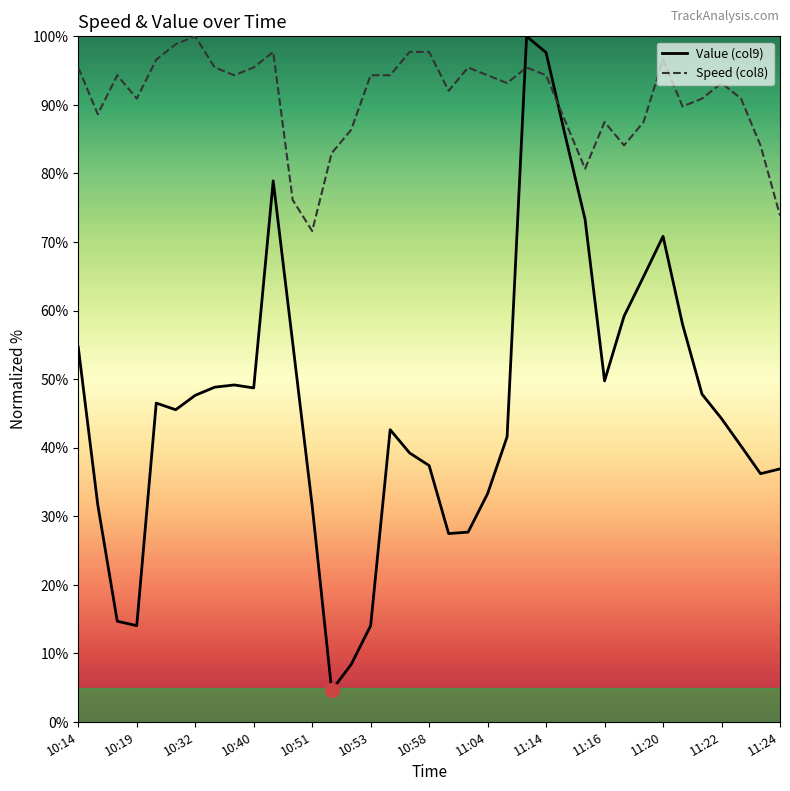

Rank the series by their average value, from lowest to highest.

Value (col9), Speed (col8)